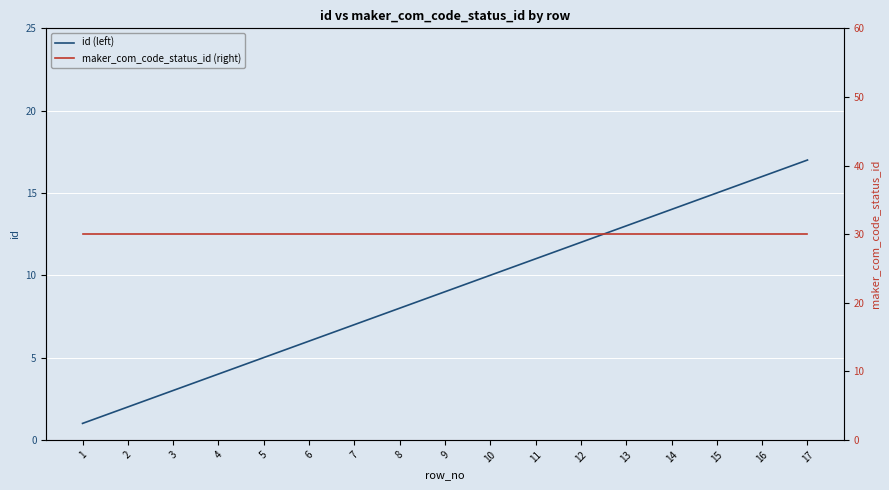

What is the maximum value for id (left)?

17